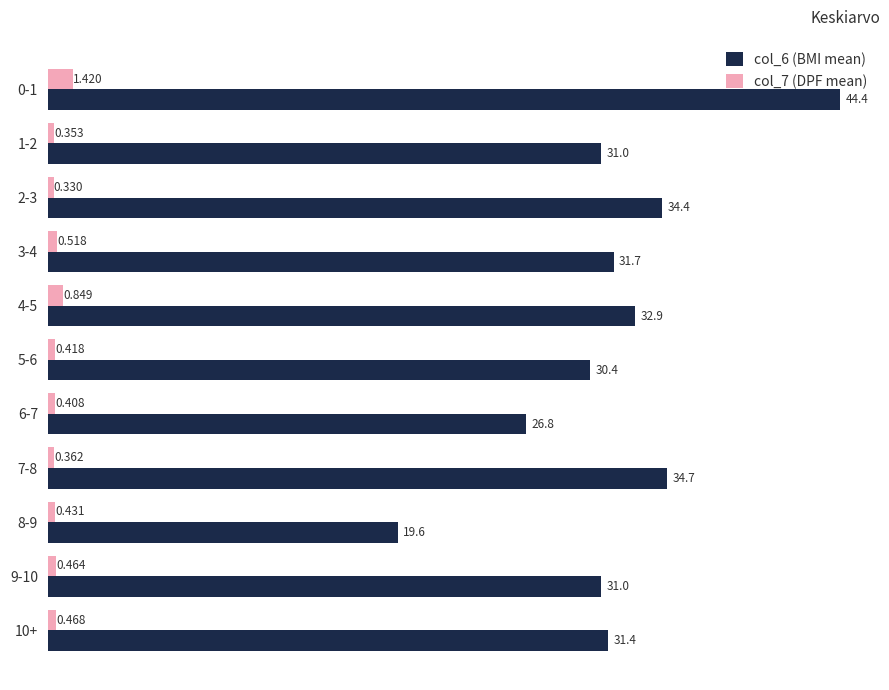

Which series has the largest range (max minus min)?

col_6 (BMI mean)